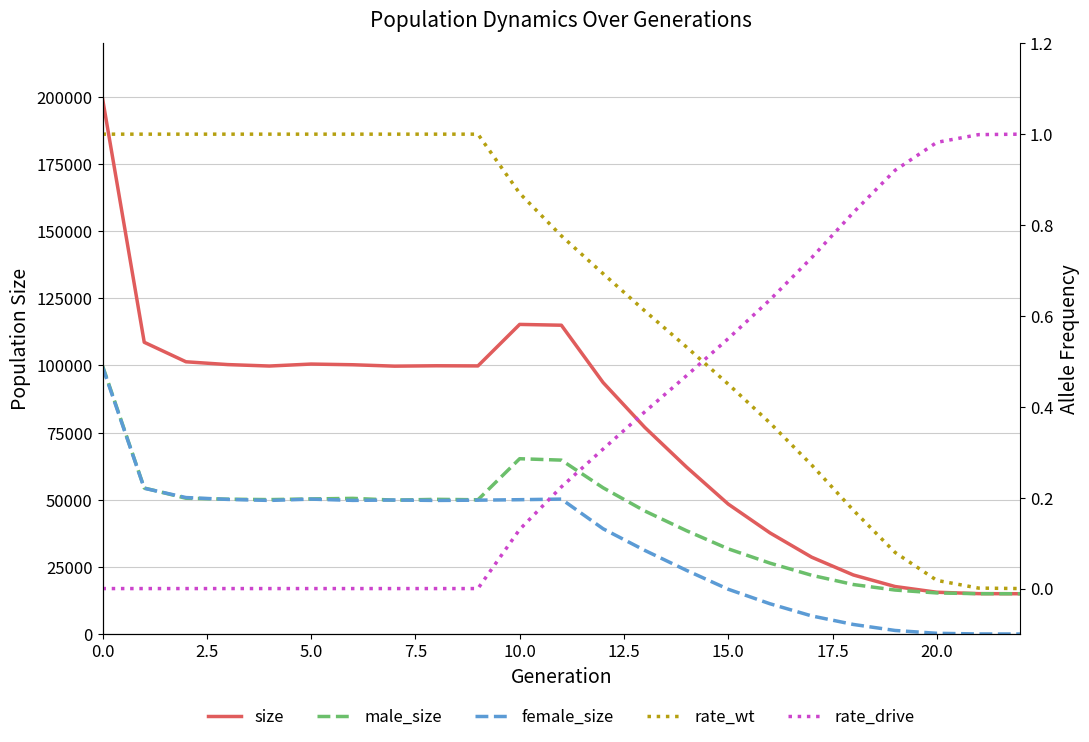

How many lines are shown in the chart?

5